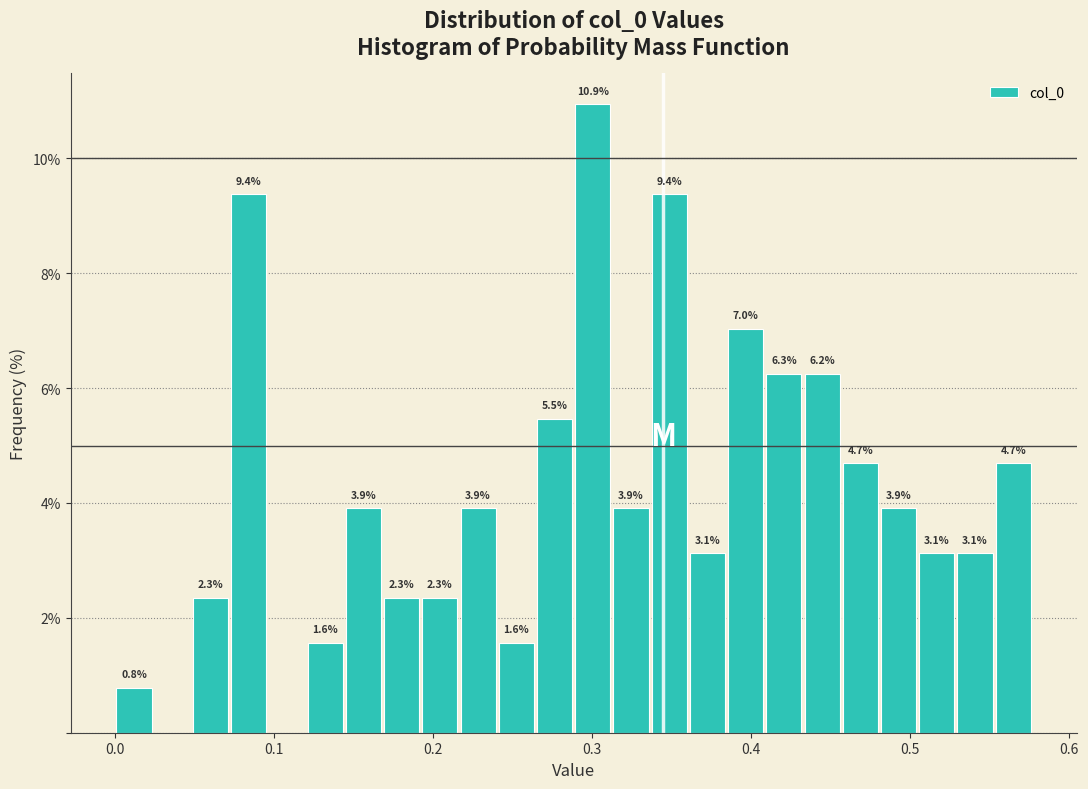

Around what value on the x-axis is the tallest bar? Give the approximate position of its centre, as read against the axis.

0.30